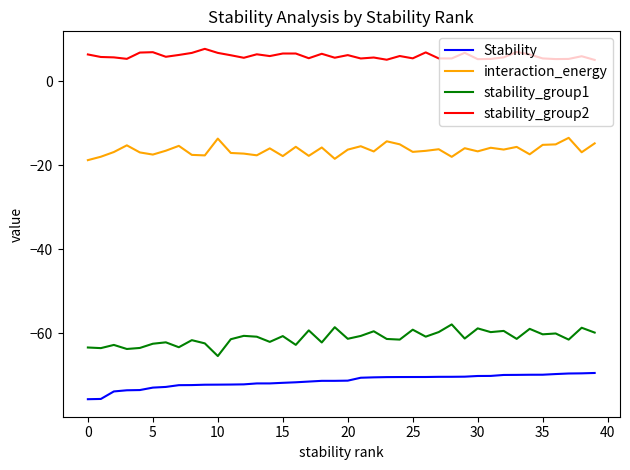

How many lines are shown in the chart?

4